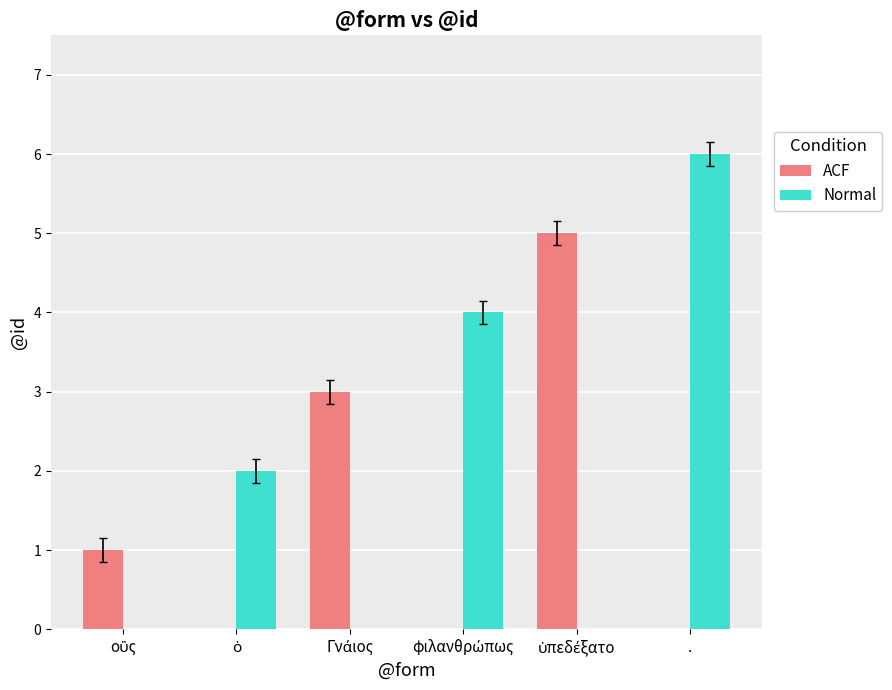

What is the difference between the values at . and φιλανθρώπως?

2